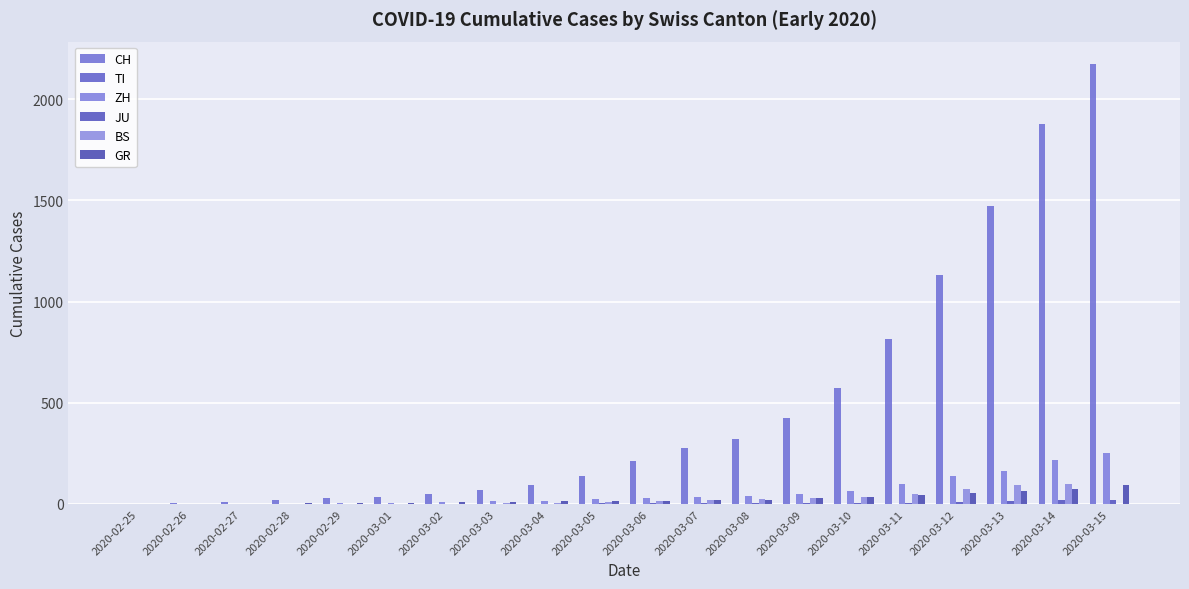

At which category is the sum across all series the highest?

2020-03-15